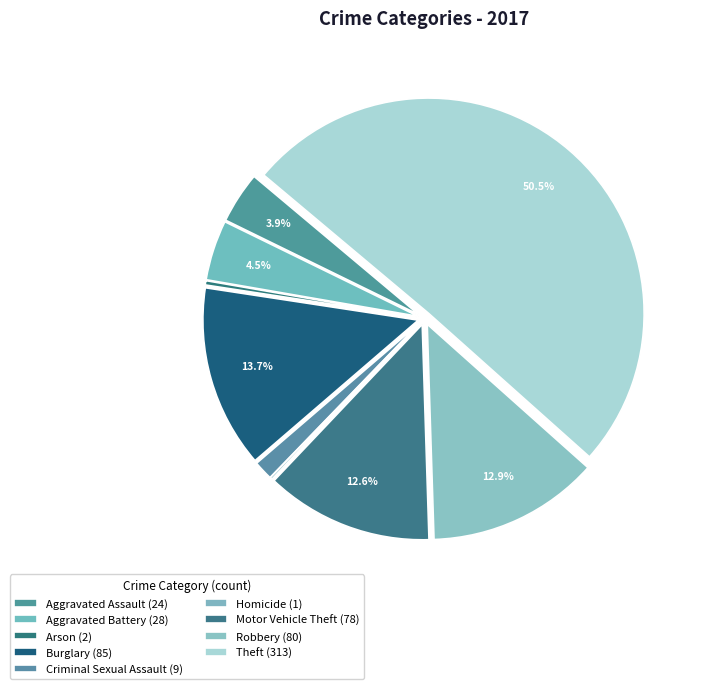

What percentage is the Theft slice, to the nearest percent?

50%